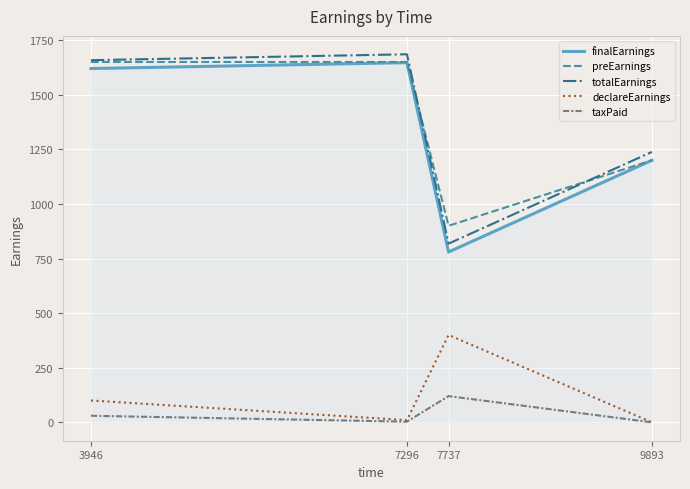

What is the sum of the preEarnings values at 9893 and 7737?

2100.0